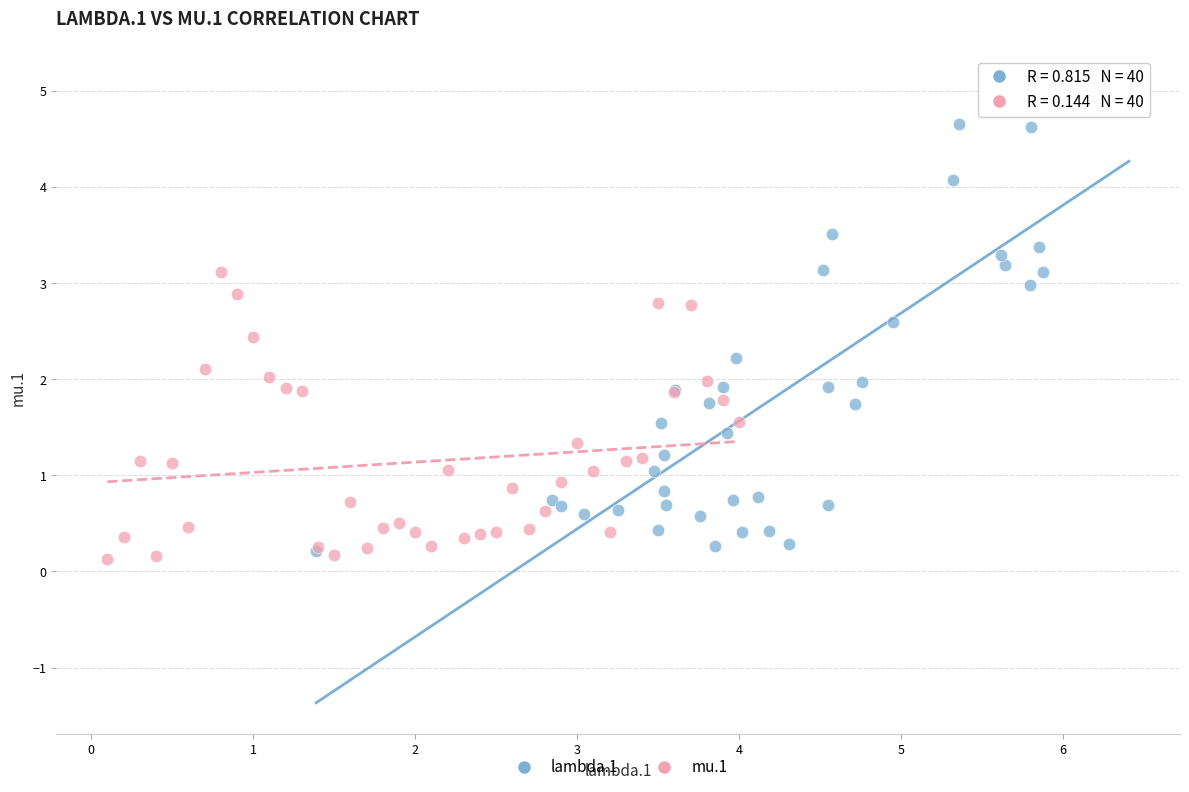

Which series reaches the maximum Y coordinate?

lambda.1